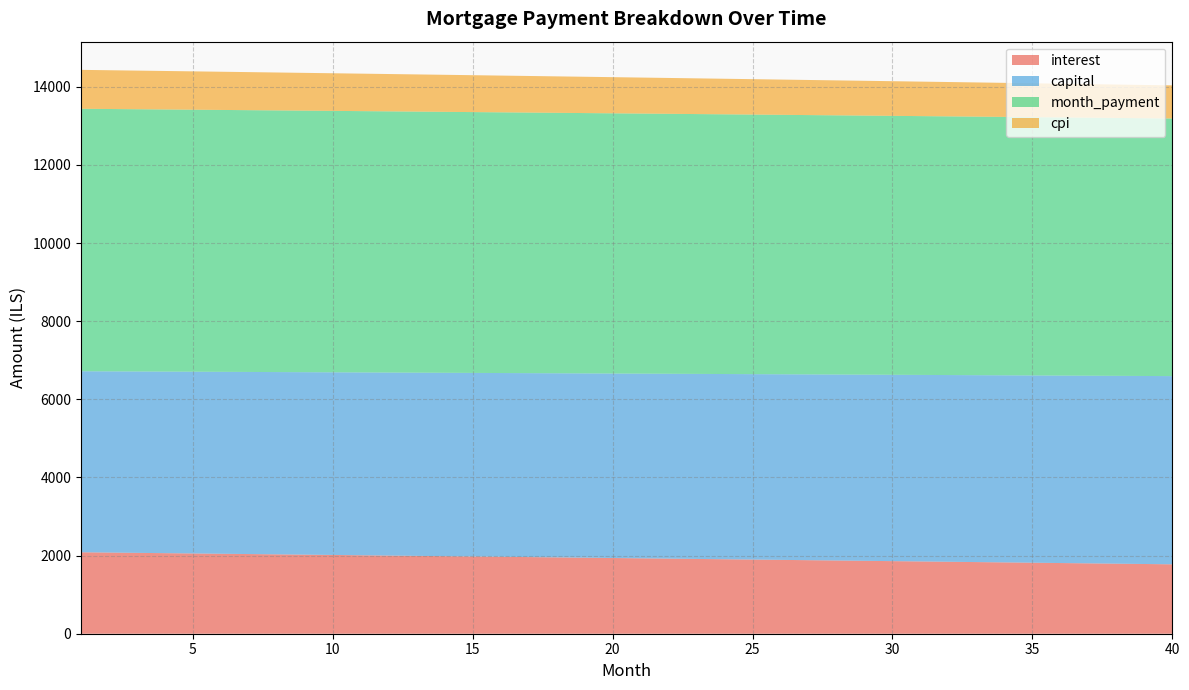

What is the minimum value for interest?

1776.8